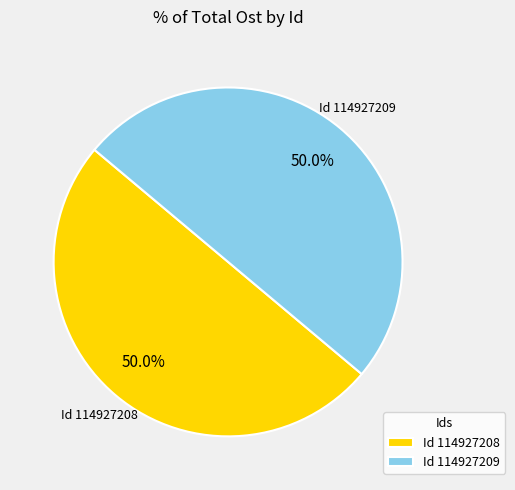

How many segments does this pie chart have?

2